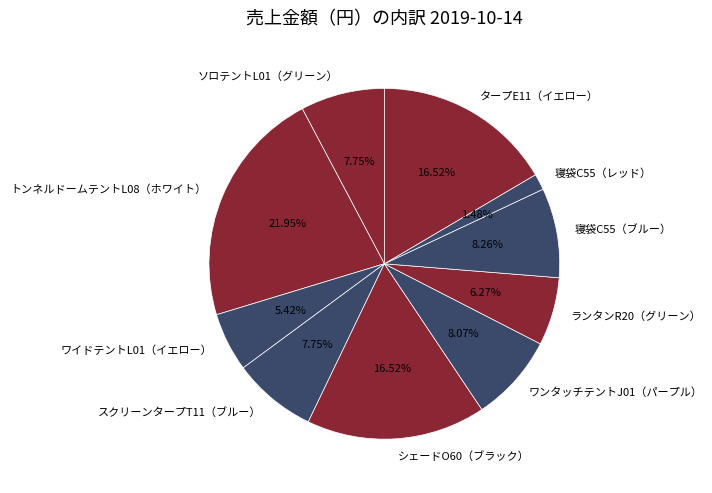

The 寝袋C55（ブルー） slice represents 8% of the pie. True or false?

True